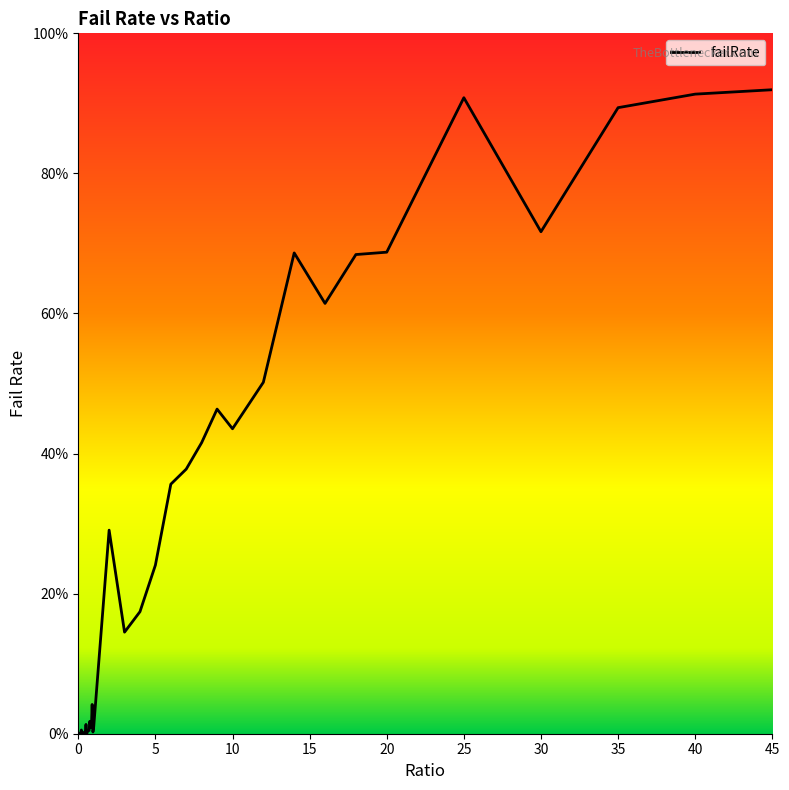

Reading right to left, list all the values displayed in this chart.

0.9	0.9	0.9	0.7	0.9	0.7	0.7	0.6	0.7	0.5	0.4	0.5	0.4	0.4	0.4	0.2	0.2	0.1	0.3	0.0	0.0	0.0	0.0	0.0	0.0	0.0	0.0	0.0	0.0	0.0	0.0	0.0	0.0	0.0	0.0	0.0	0.0	0.0	0.0	0.0